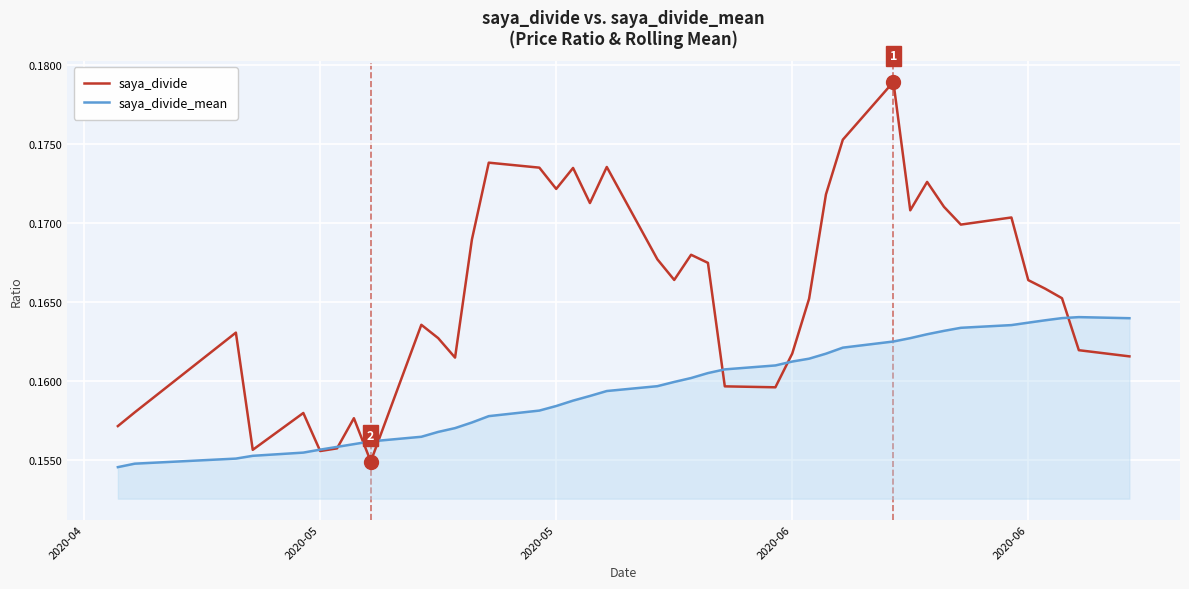

Which series has the largest total across all categories?

saya_divide